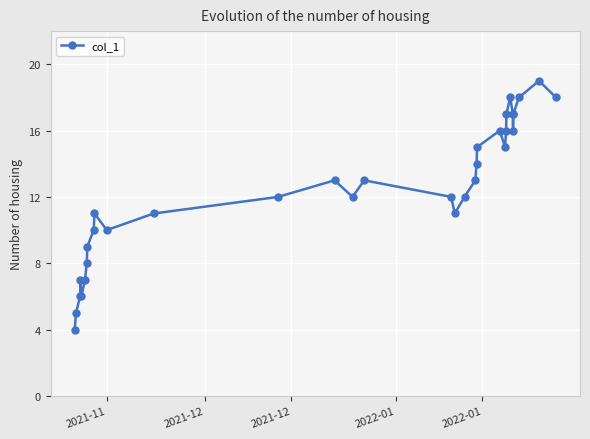

What is the minimum value shown in the chart?

4